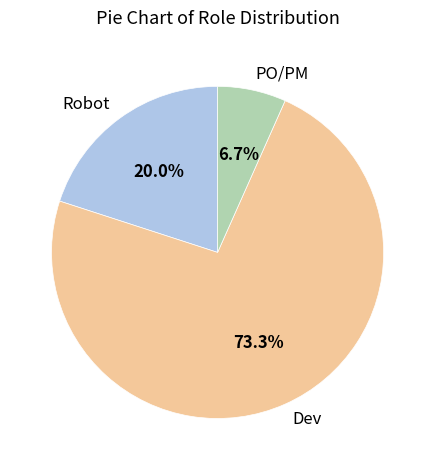

True or false: Robot accounts for 27% of the total.

False